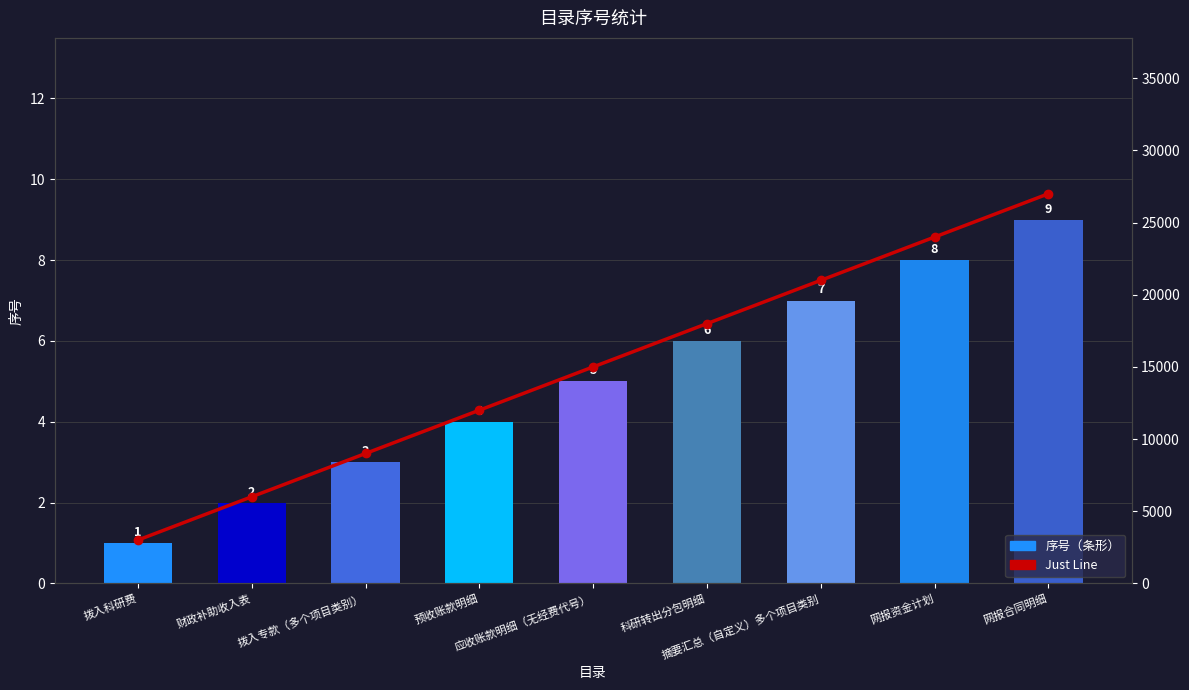

What is the label of the 2nd bar from the left?

财政补助收入表